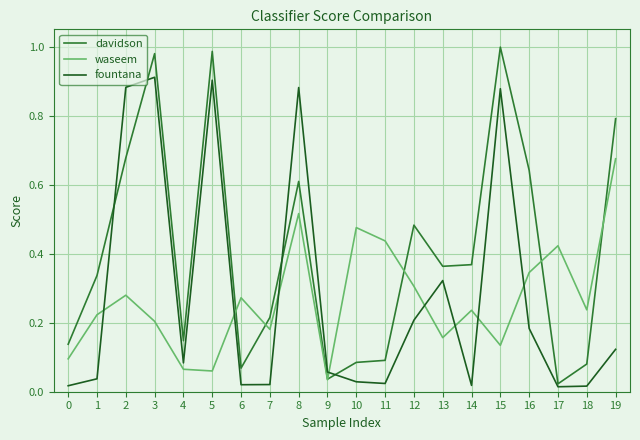

Rank the series by their maximum value, from highest to lowest.

davidson, fountana, waseem